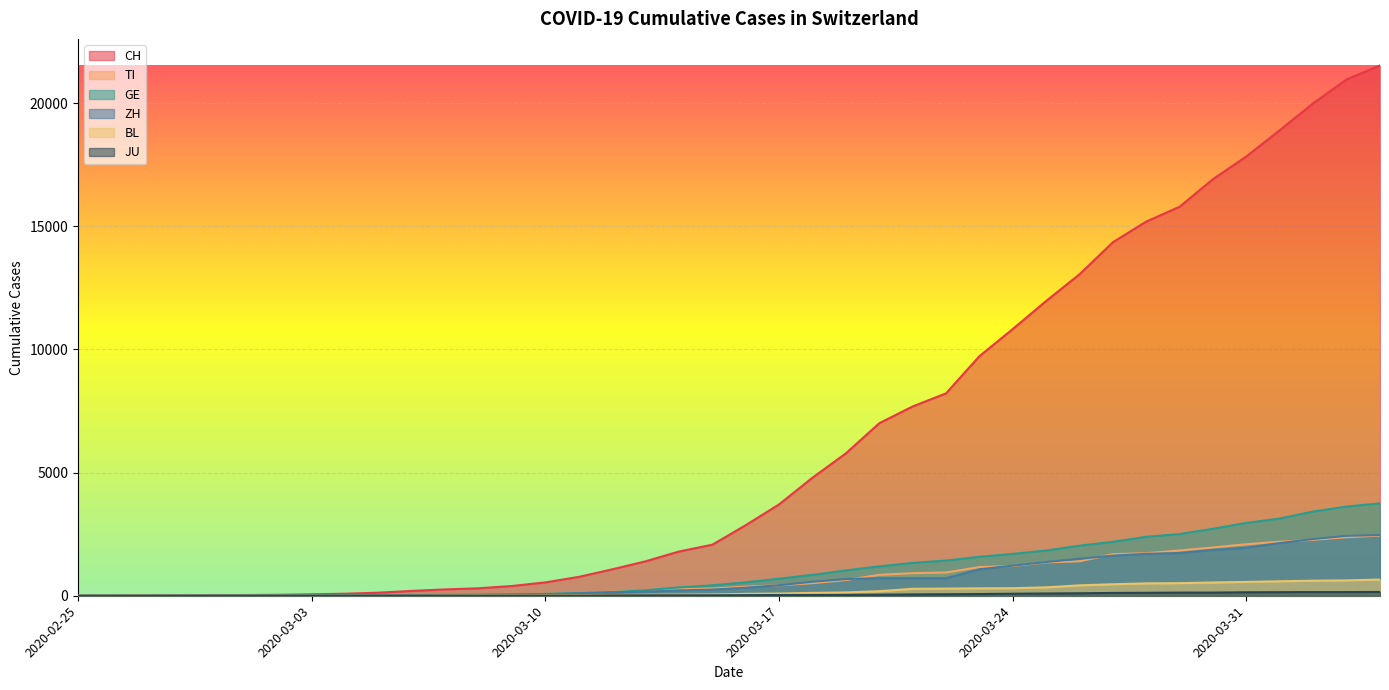

Which category has the highest value across all series?

2020-04-04